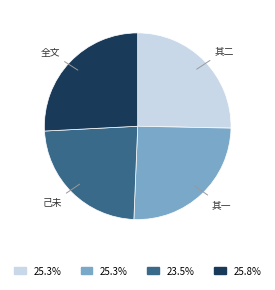

Combined, do 其一 and 己未 account for over 50%?

No